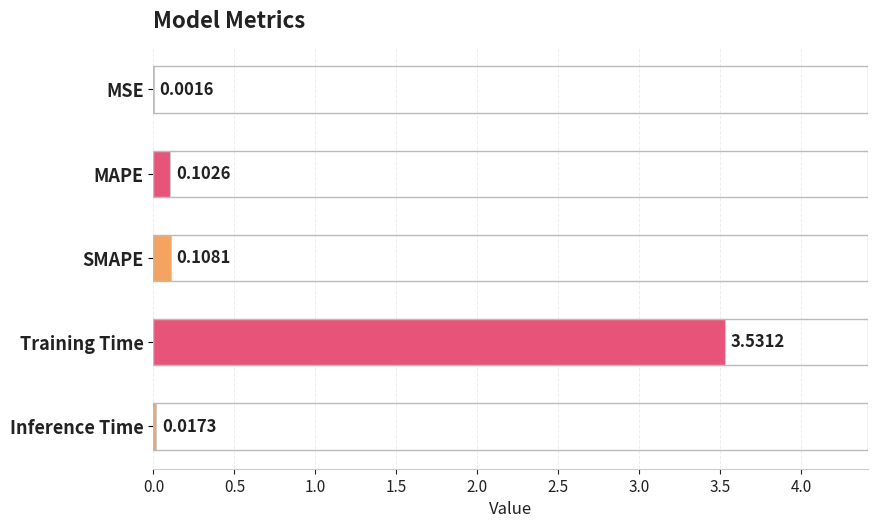

What is the sum of all values?

3.8